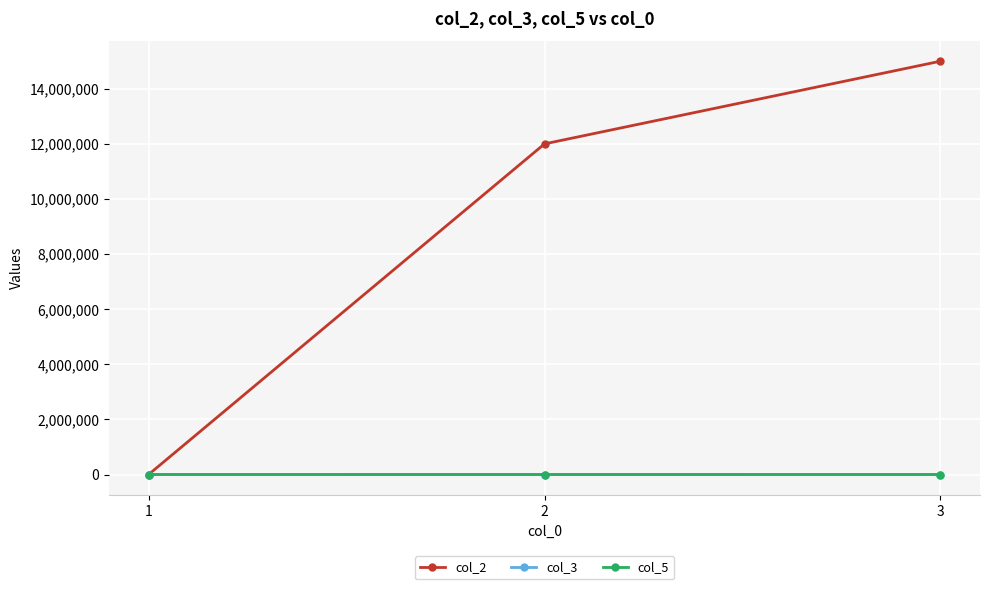

Is it true that col_2 equals 15000000 at 3?

True